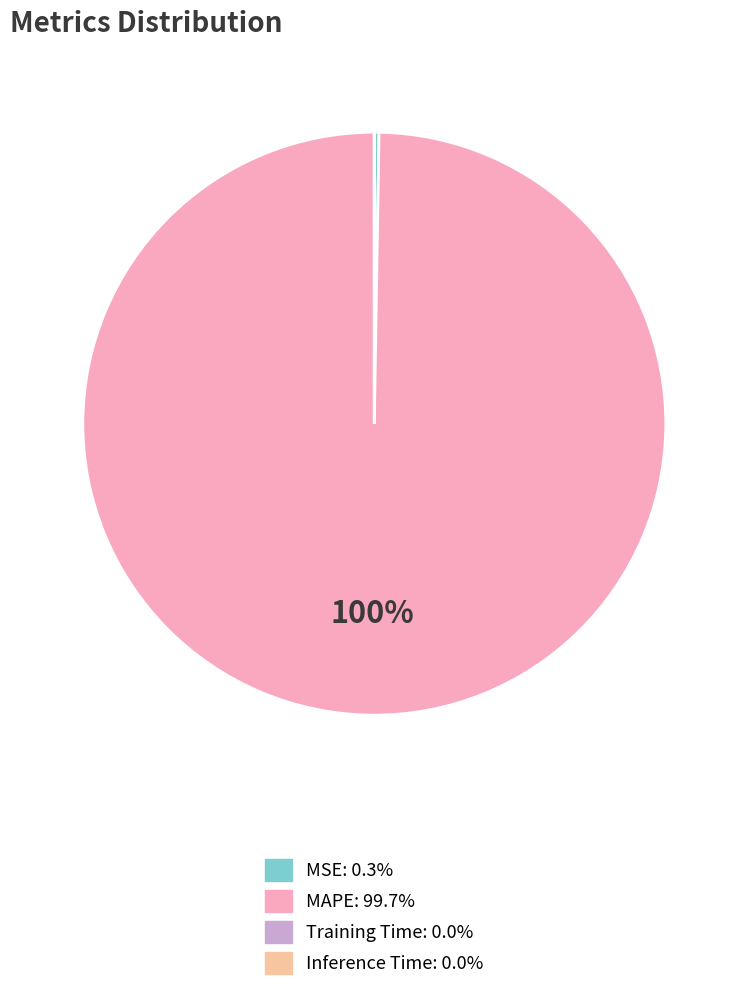

To the nearest percent, what portion does MAPE represent?

100%